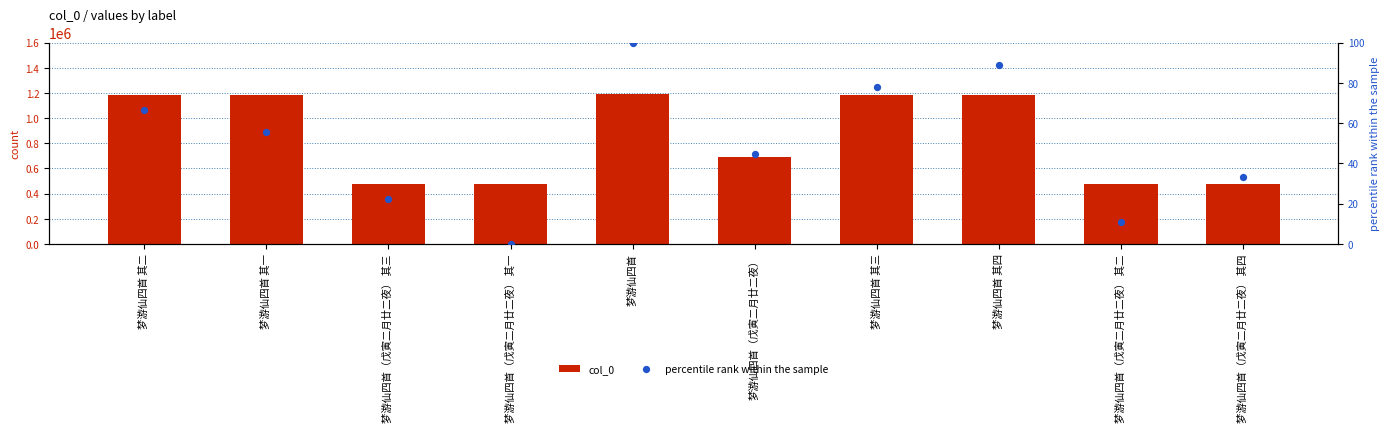

What is the total value across all series at 梦游仙四首（戊寅二月廿二夜） 其四?

473535.3